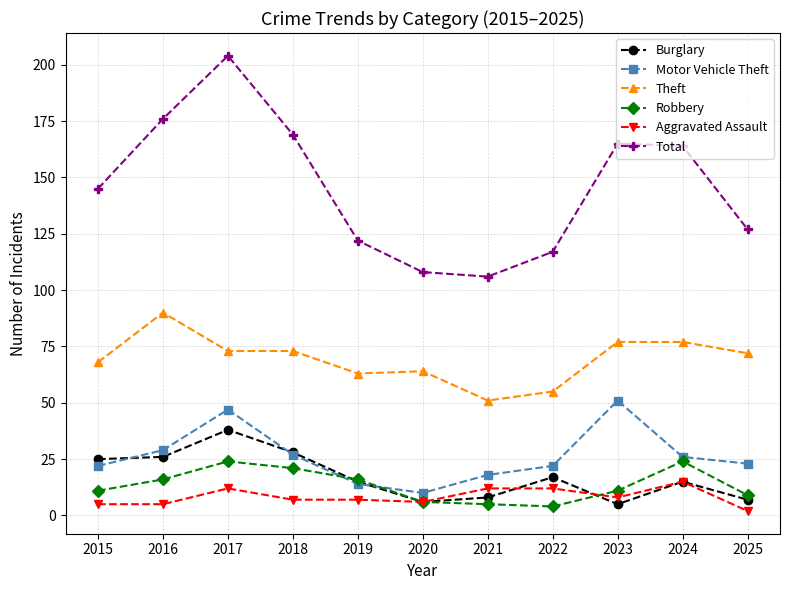

Which series has the widest spread of values?

Total